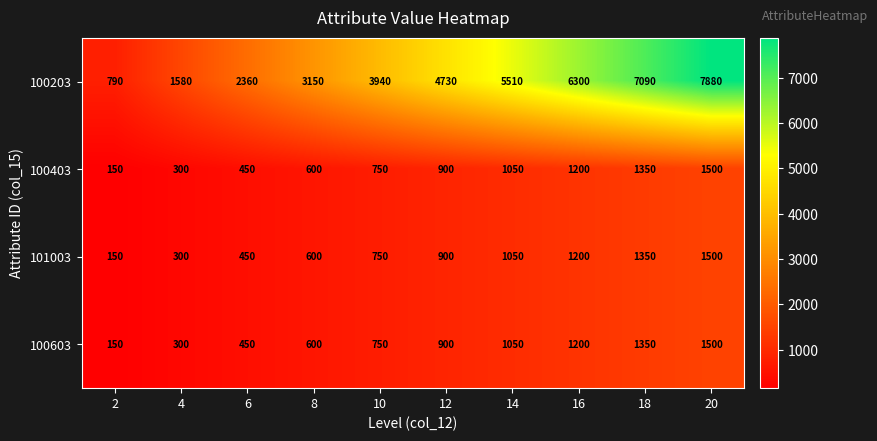

At which label does 100203 reach its peak?

20